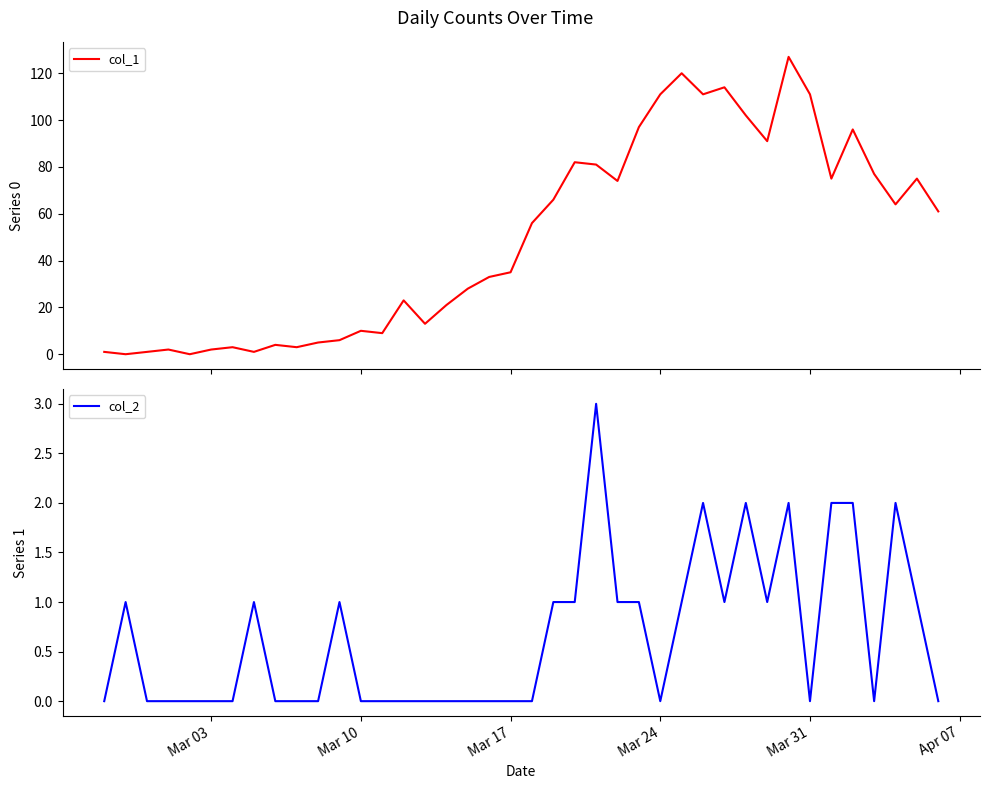

True or false: col_1 has more than 0 points higher than both neighbors.

True